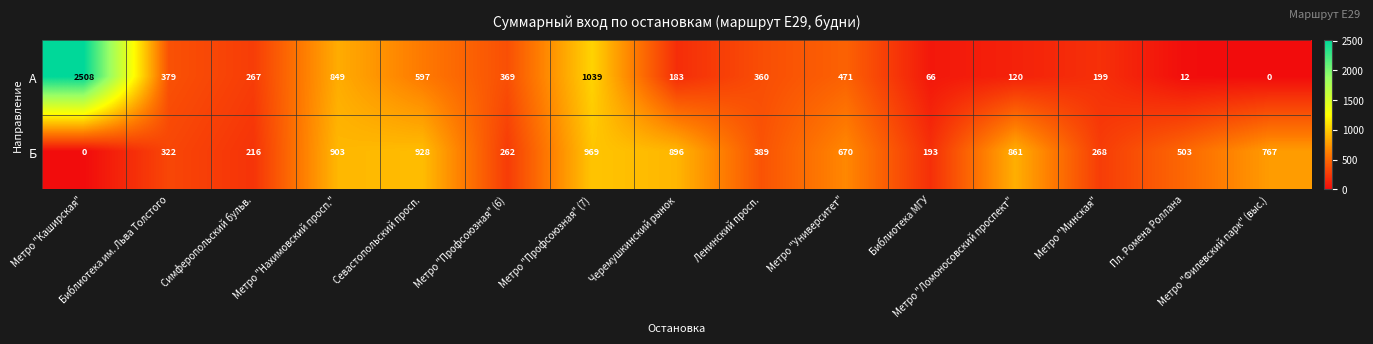

What is the sum of all А values?

7419